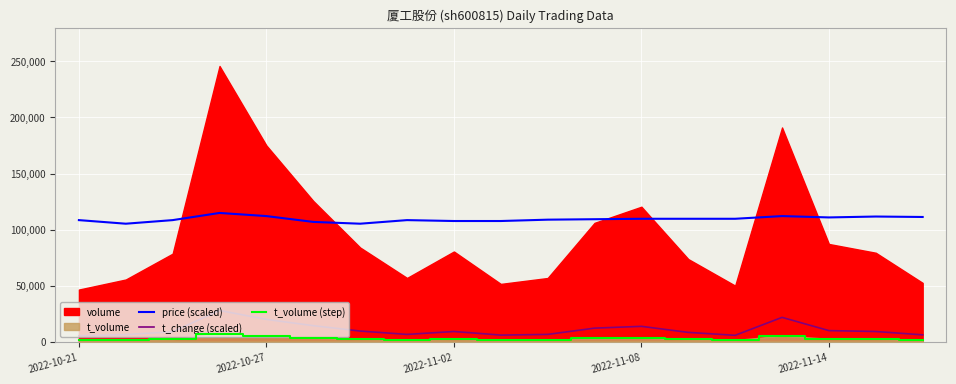

How many interior local peaks does the t_volume (step) series have?

4